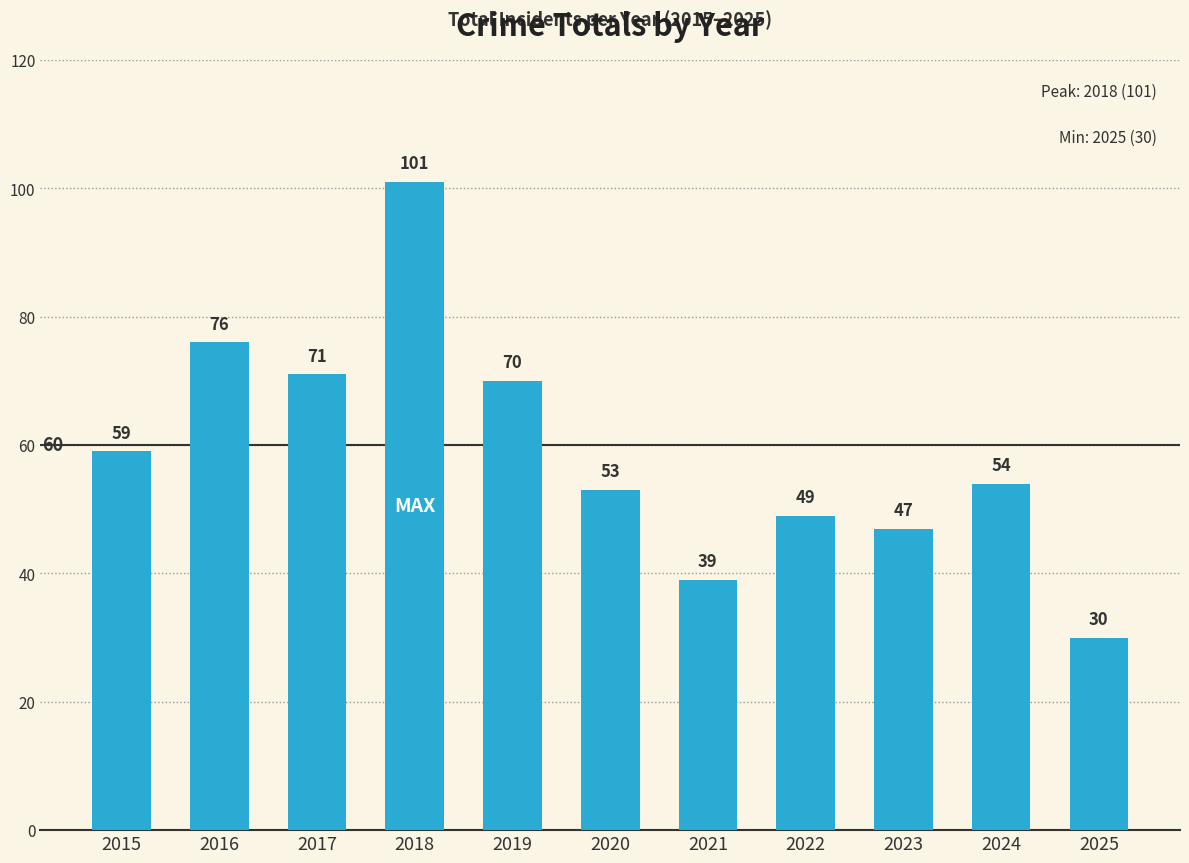

Approximately how many times larger is the value at 2016 compared to 2018?

0.8